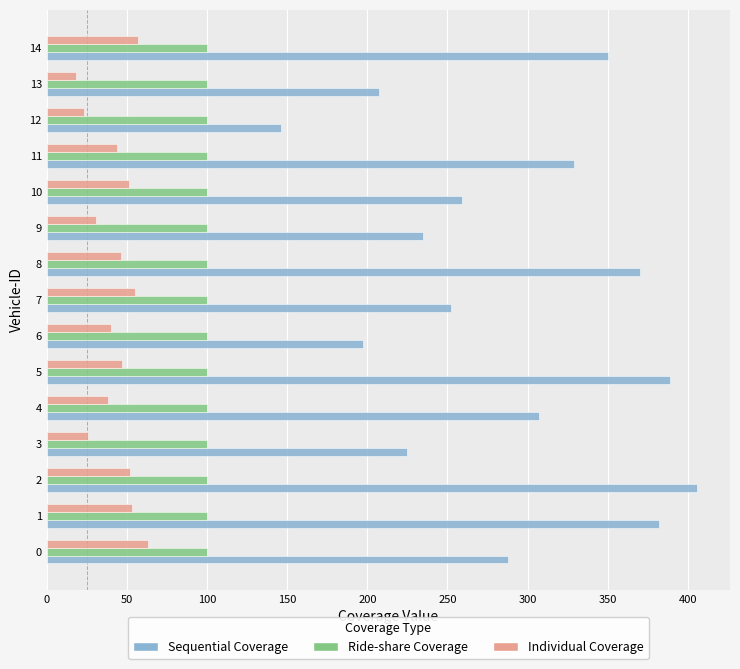

Is the value of Individual Coverage at 11 greater than the value of Ride-share Coverage at 14?

No